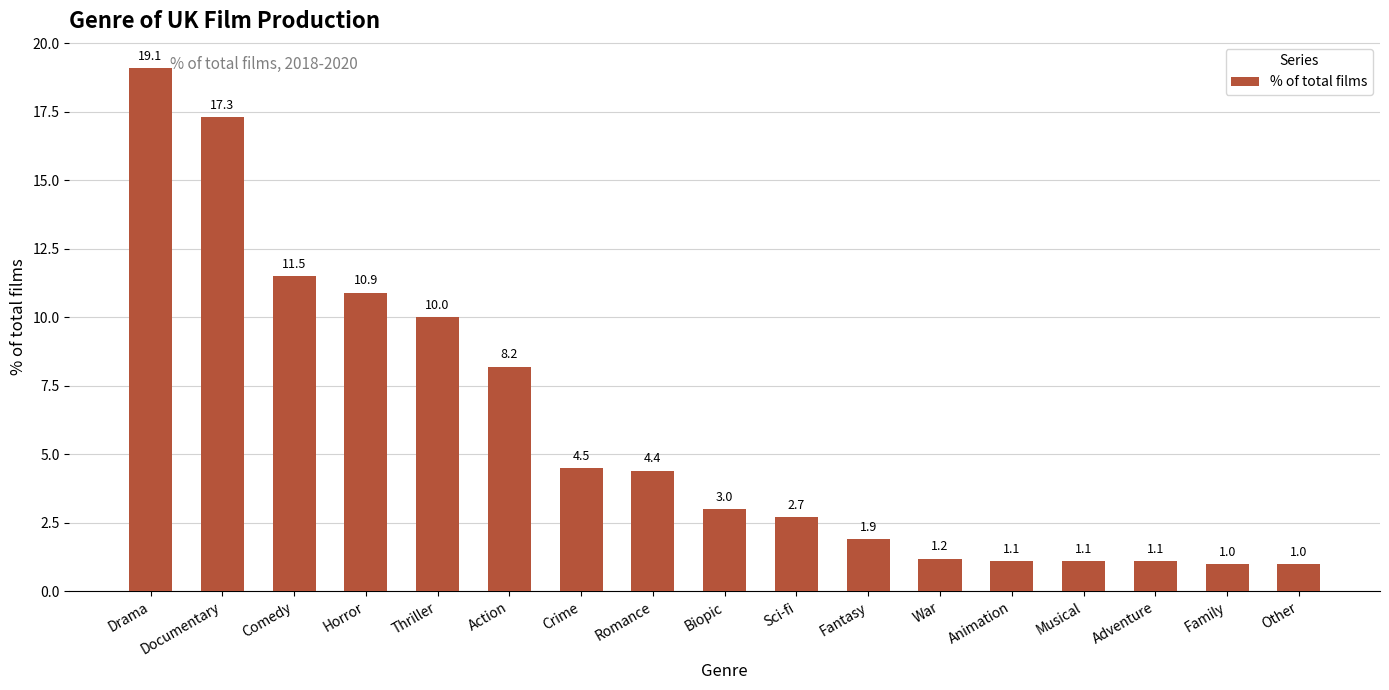

Where is the data nearest to the value 10?

Thriller